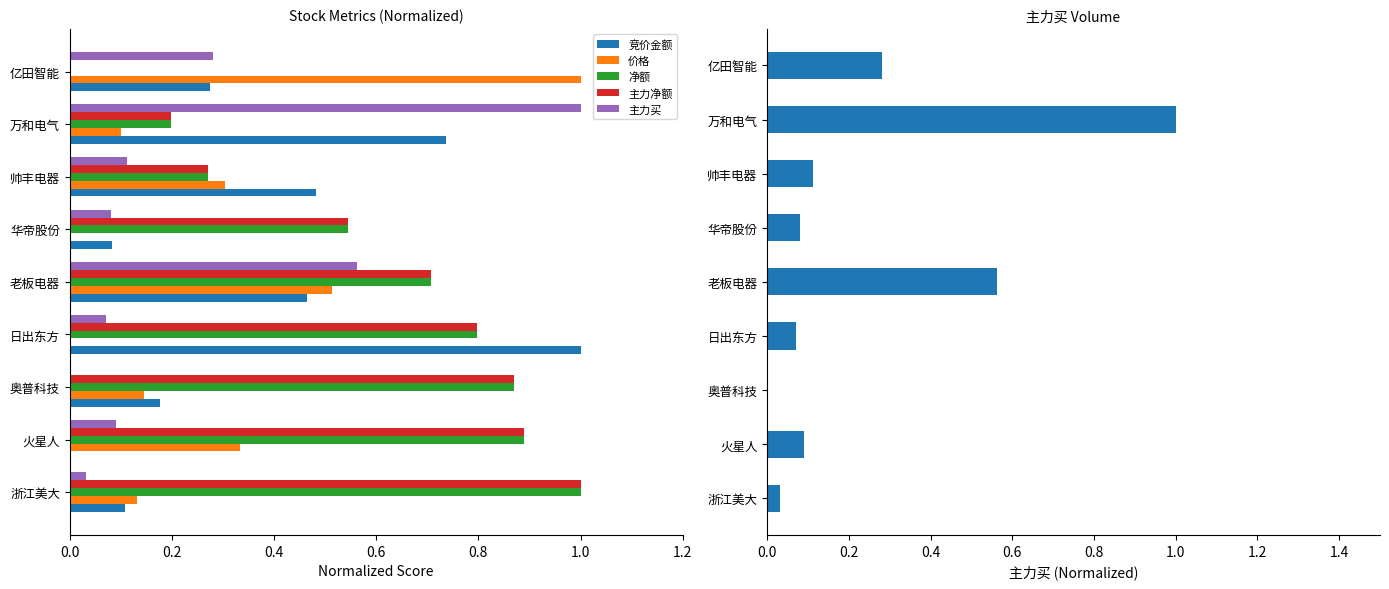

Reading left to right, what are all the values shown in this chart?

竞价金额: 0.1	0.0	0.2	1.0	0.5	0.1	0.5	0.7	0.3
价格: 0.1	0.3	0.1	0.0	0.5	0.0	0.3	0.1	1.0
净额: 1.0	0.9	0.9	0.8	0.7	0.5	0.3	0.2	0.0
主力净额: 1.0	0.9	0.9	0.8	0.7	0.5	0.3	0.2	0.0
主力买: 0.0	0.1	0.0	0.1	0.6	0.1	0.1	1.0	0.3